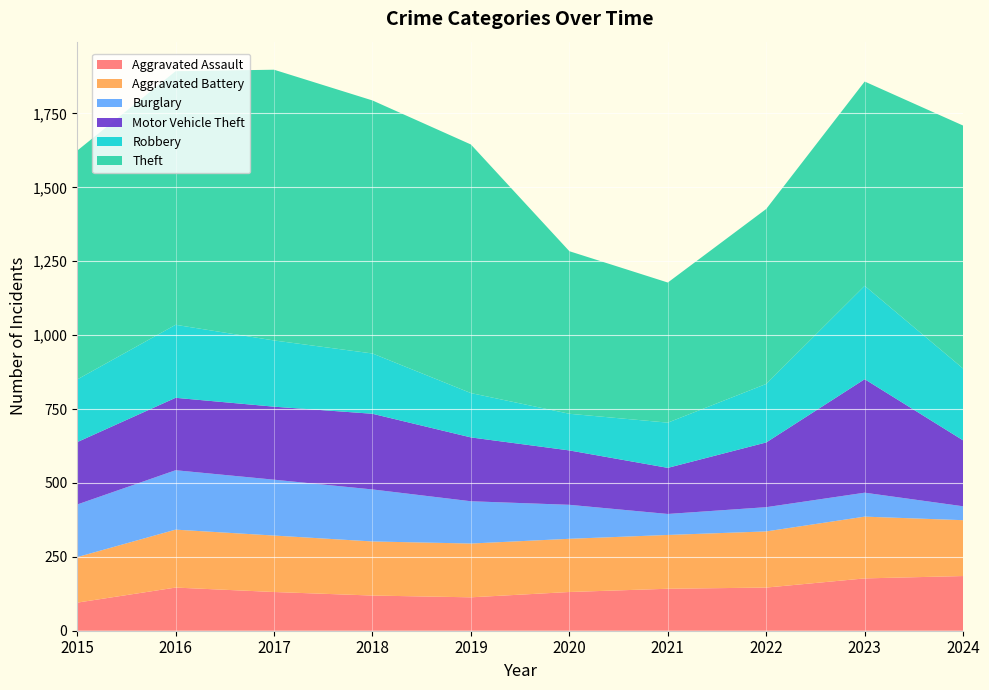

Reading left to right, extract all data points from this chart.

Aggravated Assault: 95	146	131	119	113	131	142	146	177	185
Aggravated Battery: 154	196	191	183	182	180	182	190	209	189
Burglary: 178	201	189	176	143	115	71	82	81	47
Motor Vehicle Theft: 211	245	247	256	216	184	156	219	384	223
Robbery: 212	247	224	204	150	124	153	198	316	243
Theft: 774	858	916	856	841	550	474	592	691	822